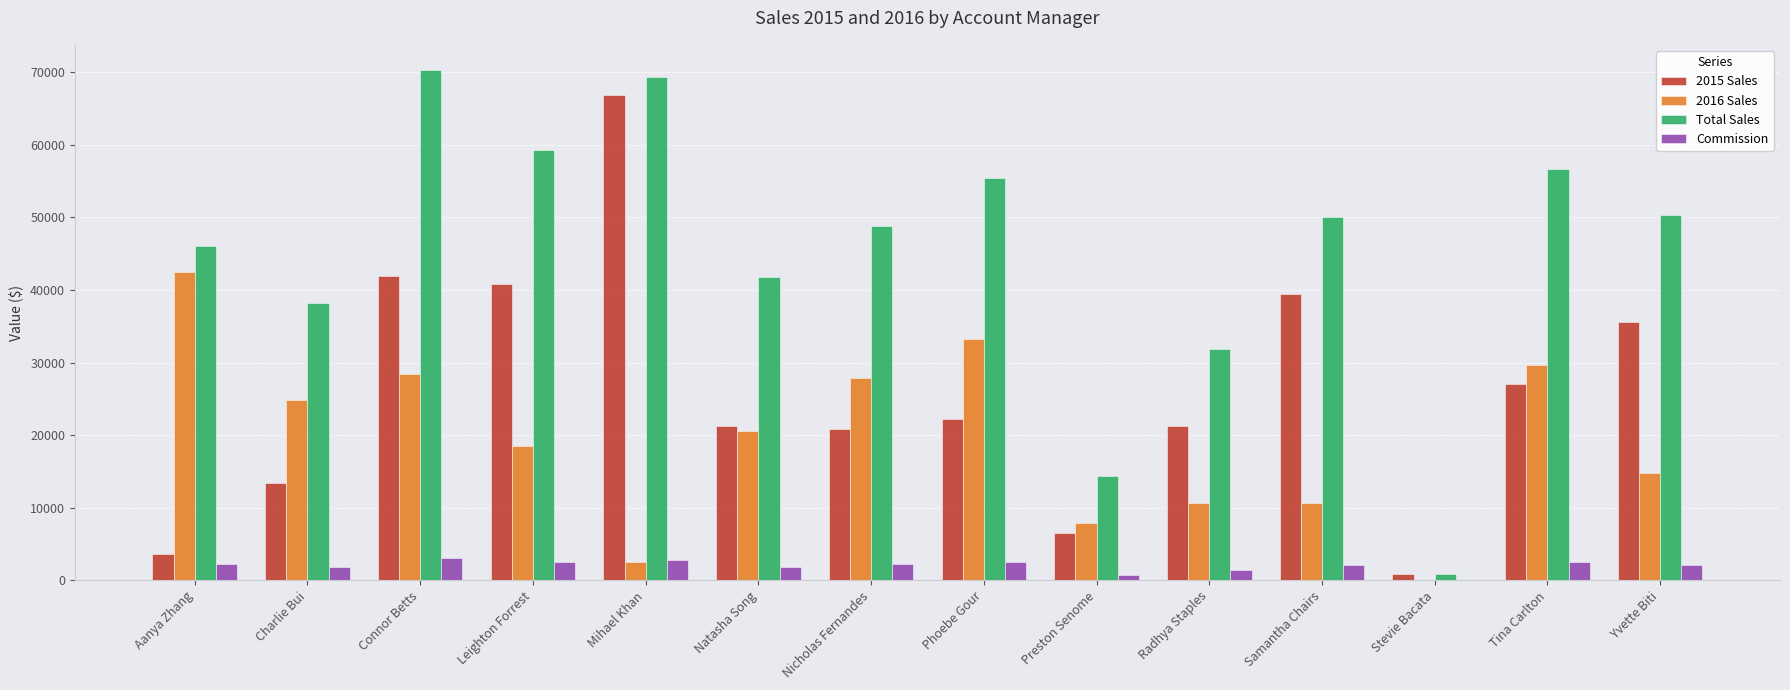

How many groups of bars are there?

14